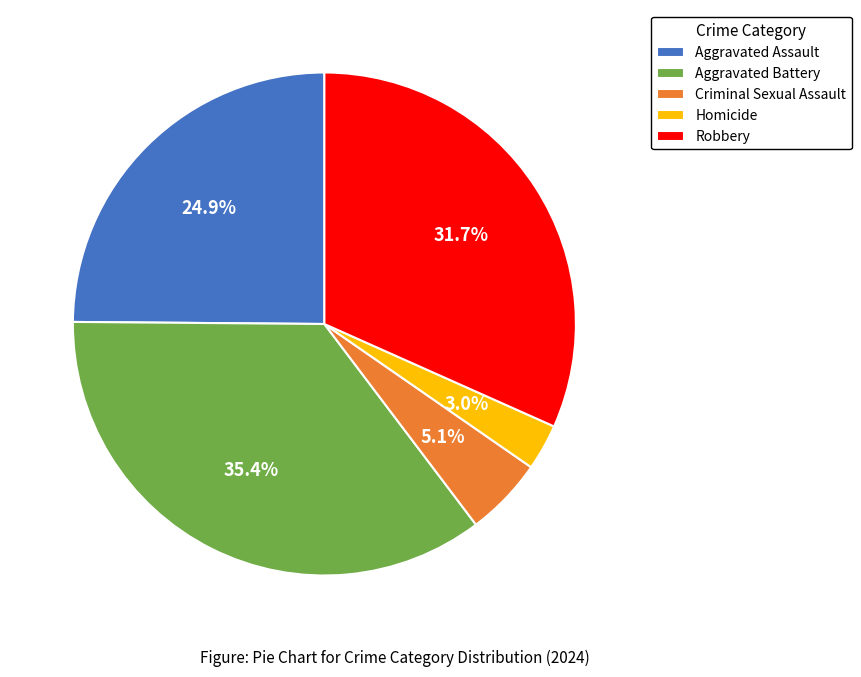

What portion of the pie excludes Aggravated Assault?

75.1%